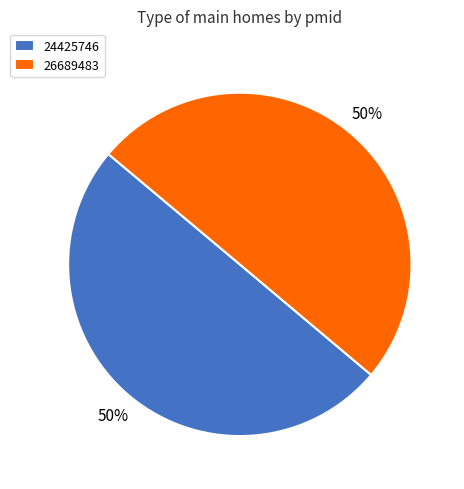

The 26689483 slice represents 50% of the pie. True or false?

True